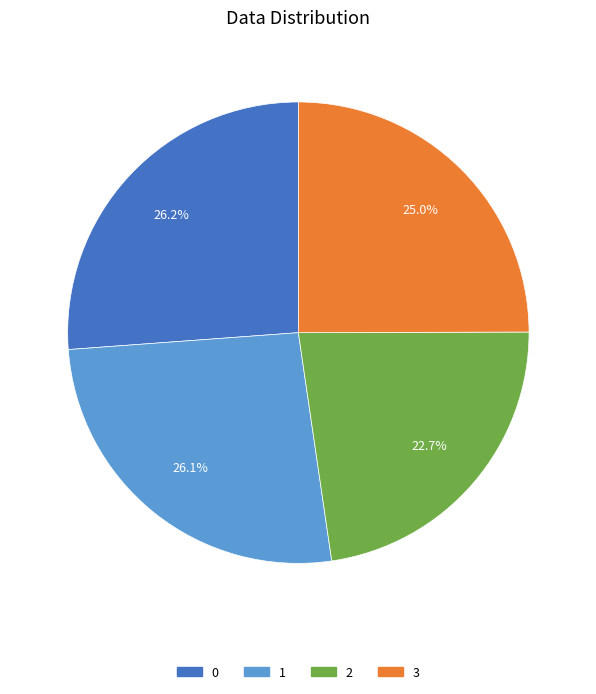

To the nearest percent, what is the combined percentage of 1 and 0?

52%